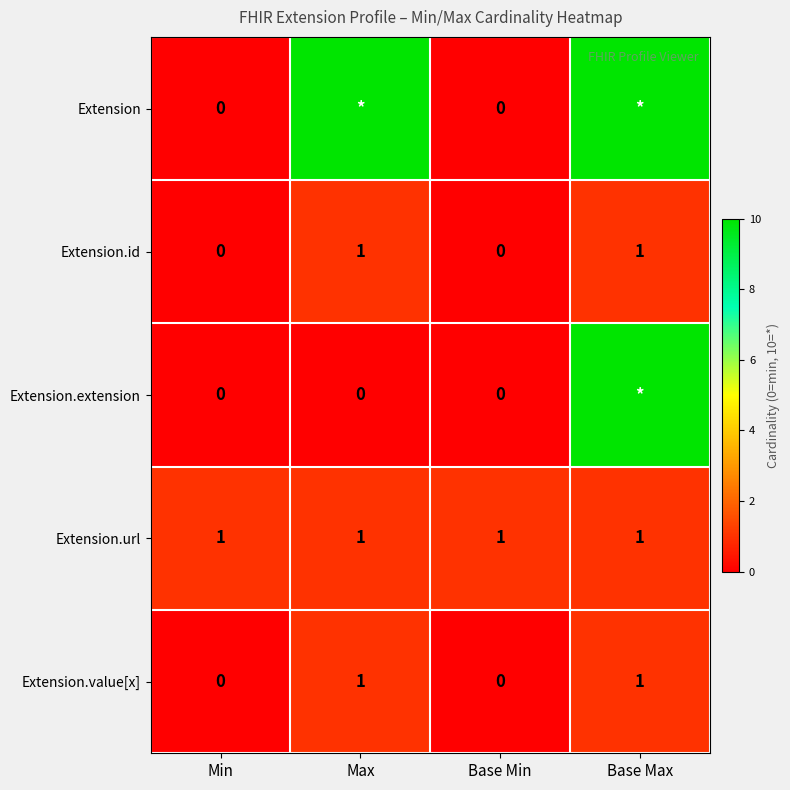

Is the value of Extension at Min greater than the value of Extension.url at Max?

No